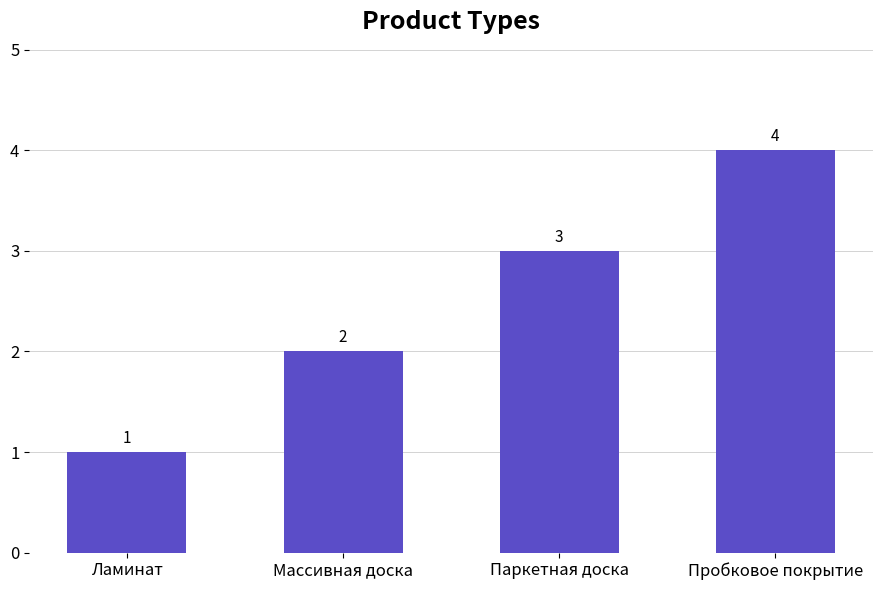

At which category does the chart reach its minimum across all series?

Ламинат